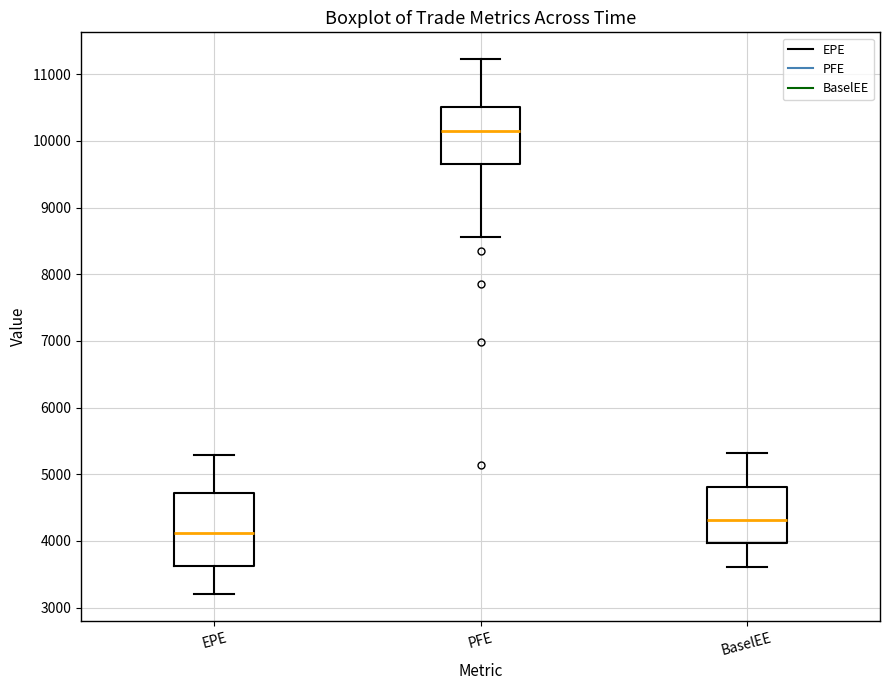

Reading left to right, read every box against the y-axis: the position of its median line, the range the box covers, and the ends of its whiskers. The values are not printed on the chart, so give them approximately, as read against the axis.

EPE: median 4100, box 3600 to 4700, whiskers 3200 to 5300
PFE: median 10100, box 9600 to 10500, whiskers 8600 to 11200
BaselEE: median 4300, box 4000 to 4800, whiskers 3600 to 5300